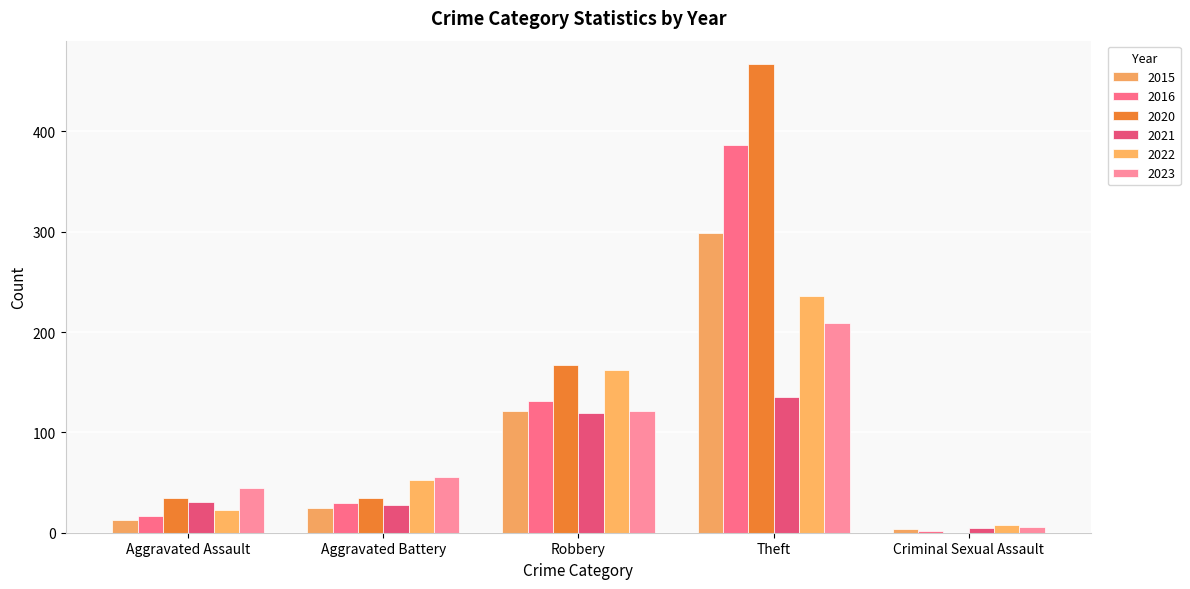

Which series has the largest total across all categories?

2020